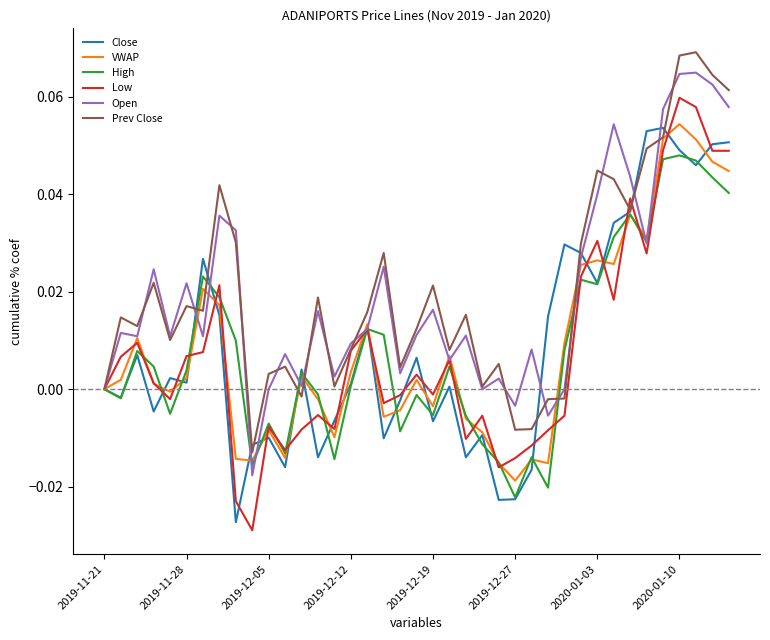

Which series has the largest range (max minus min)?

Low